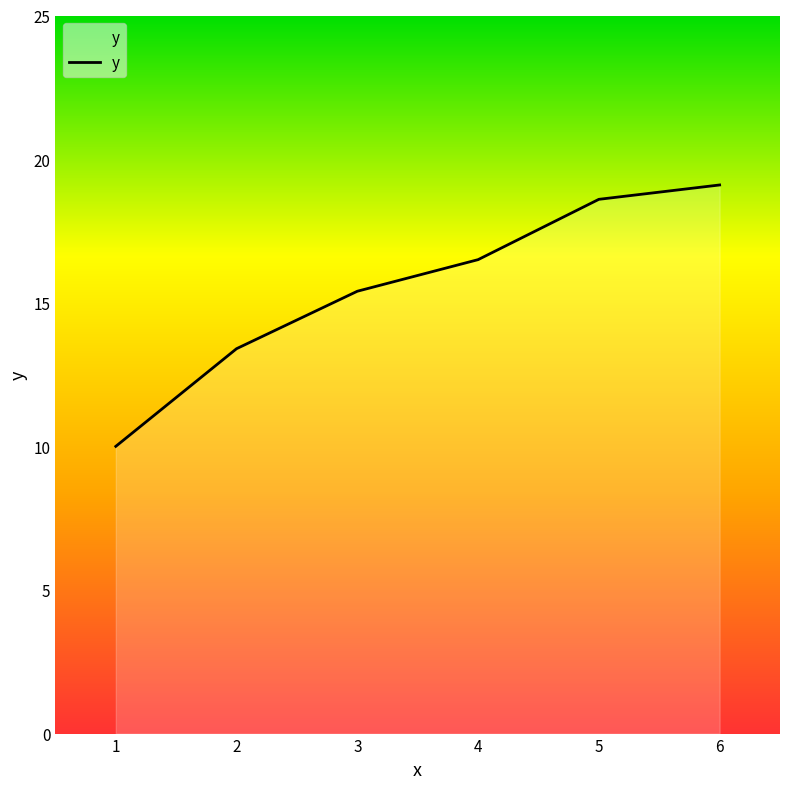

Rank the categories by value from highest to lowest.

6, 5, 4, 3, 2, 1